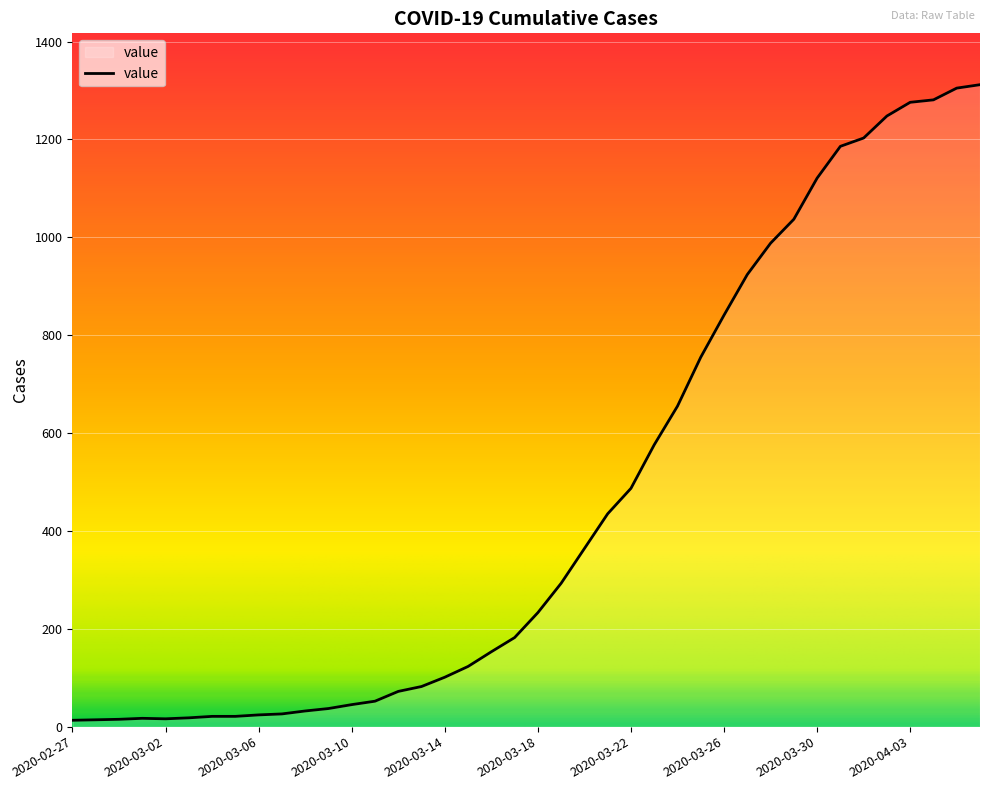

Count the number of data series in this chart.

1